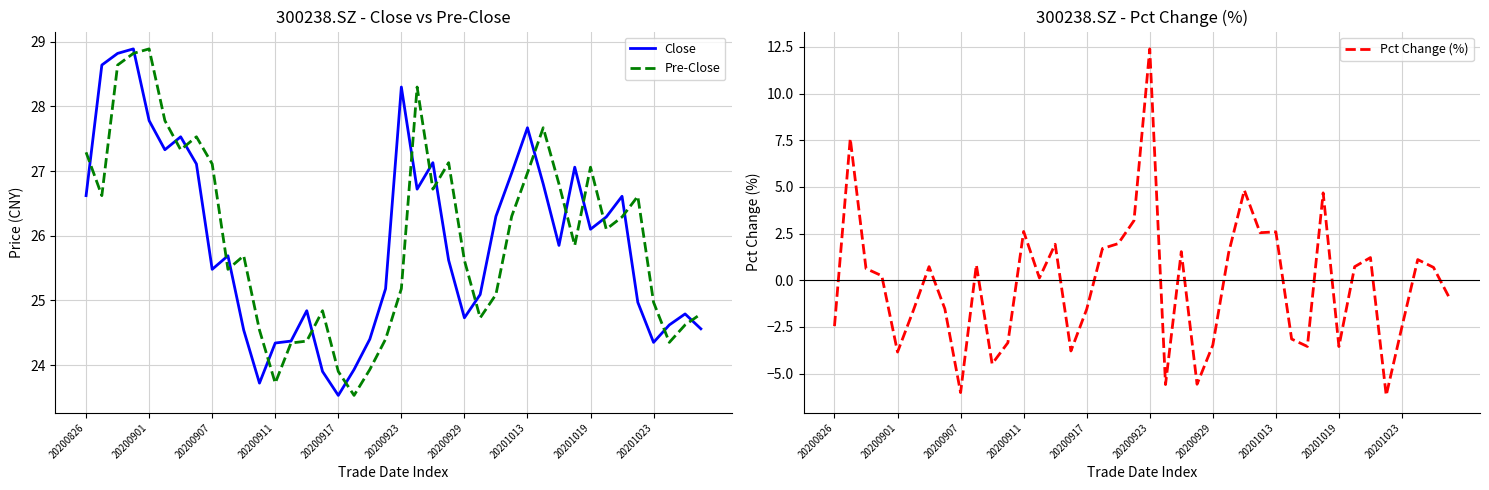

Where is Pct Change (%) nearest to the value 3?

19